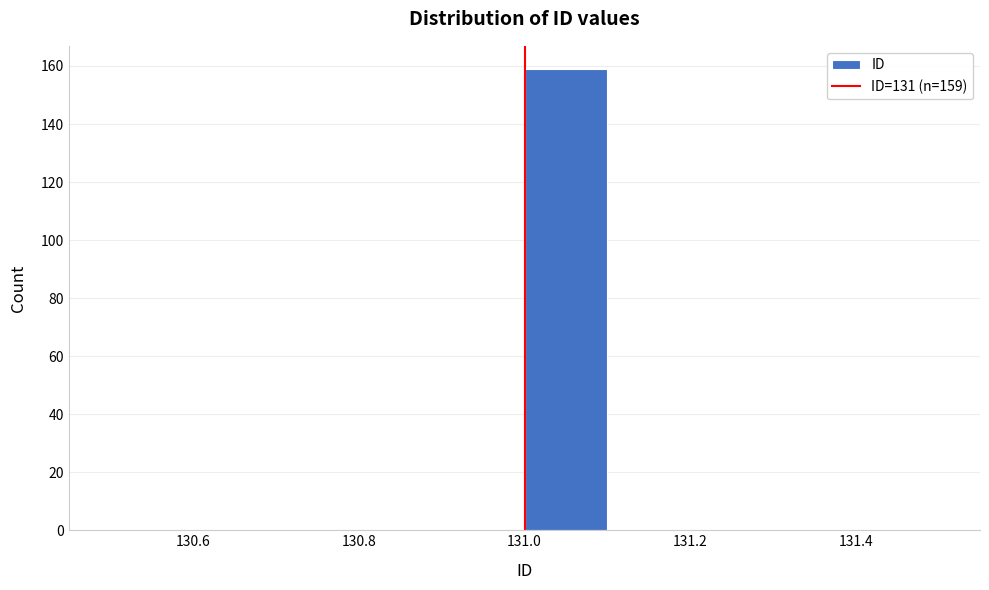

Which range on the x-axis has the tallest bar?

131.0 to 131.1